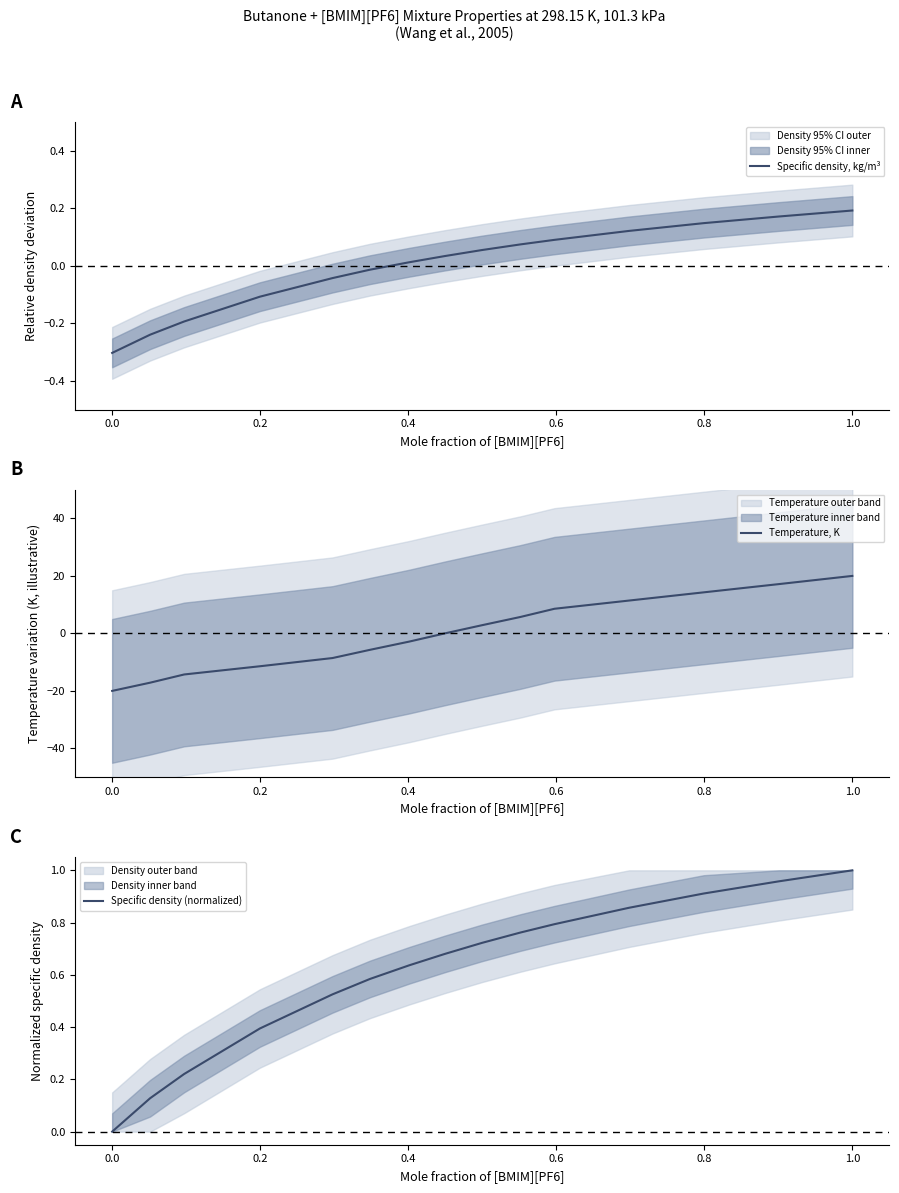

How many lines are shown in the chart?

3